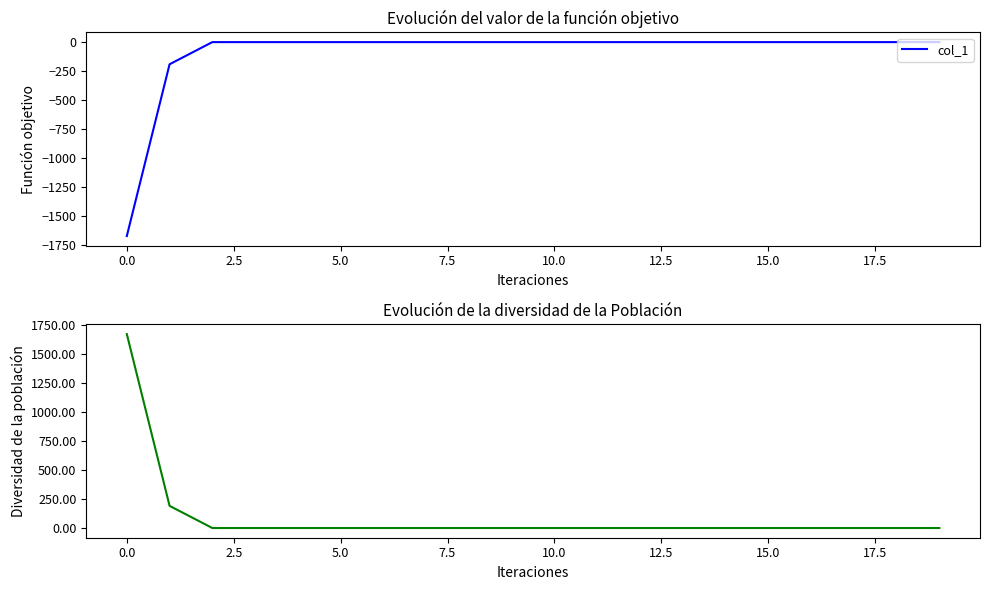

What position from the right is 19?

1